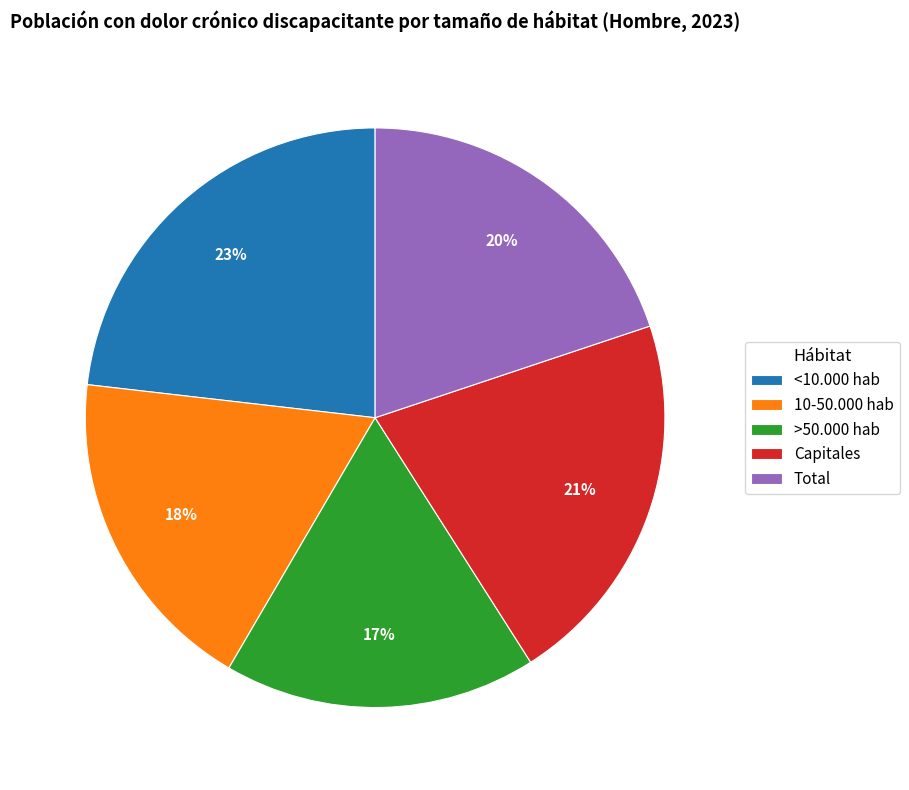

To the nearest percent, what percentage of the pie is <10.000 hab?

23%